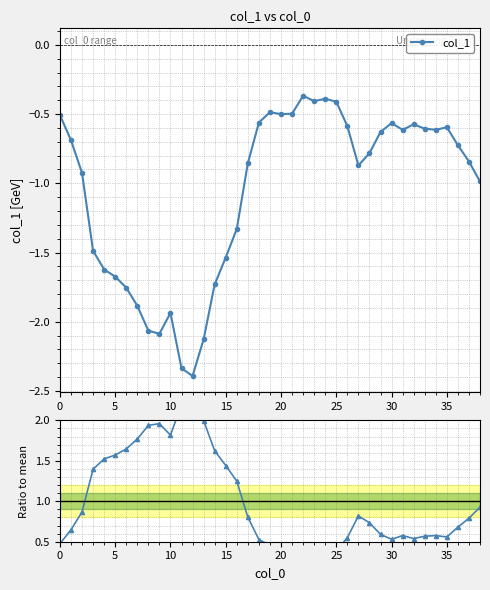

True or false: col_1 has a value of -0.6 at 15.

False